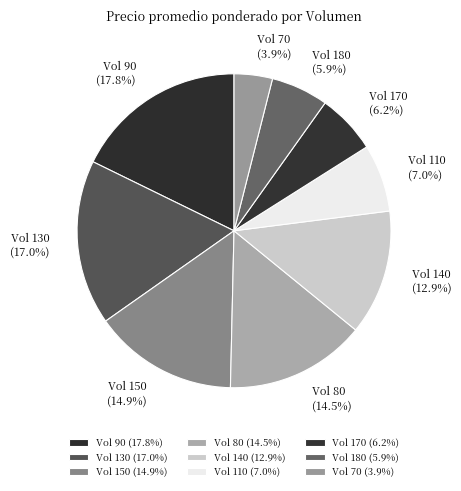

How many slices are in this pie chart?

9